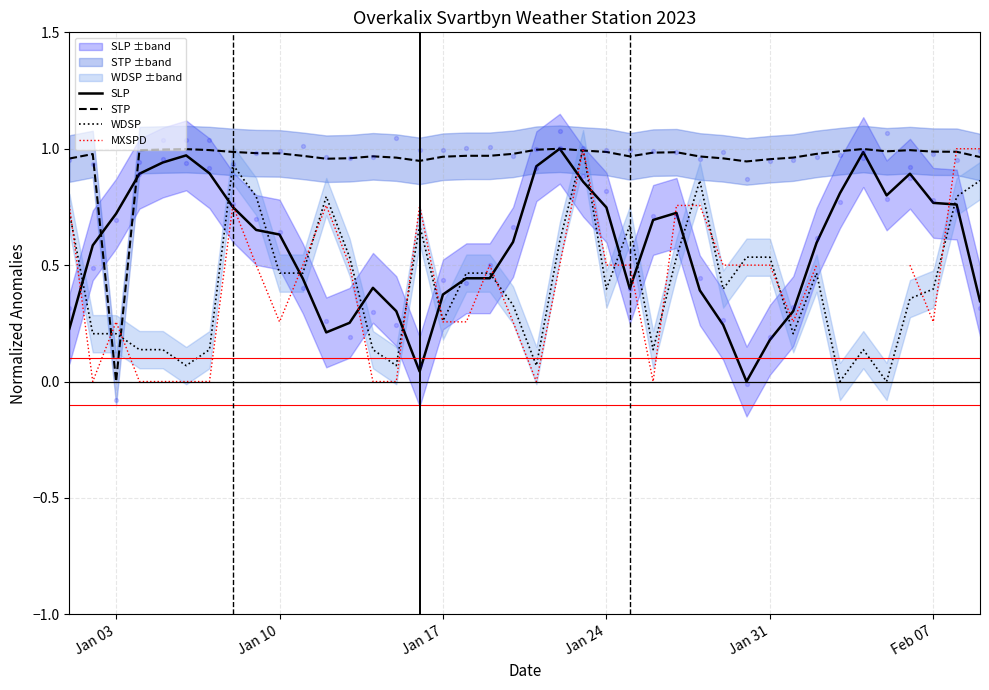

Which series reaches the minimum Y coordinate?

SLP